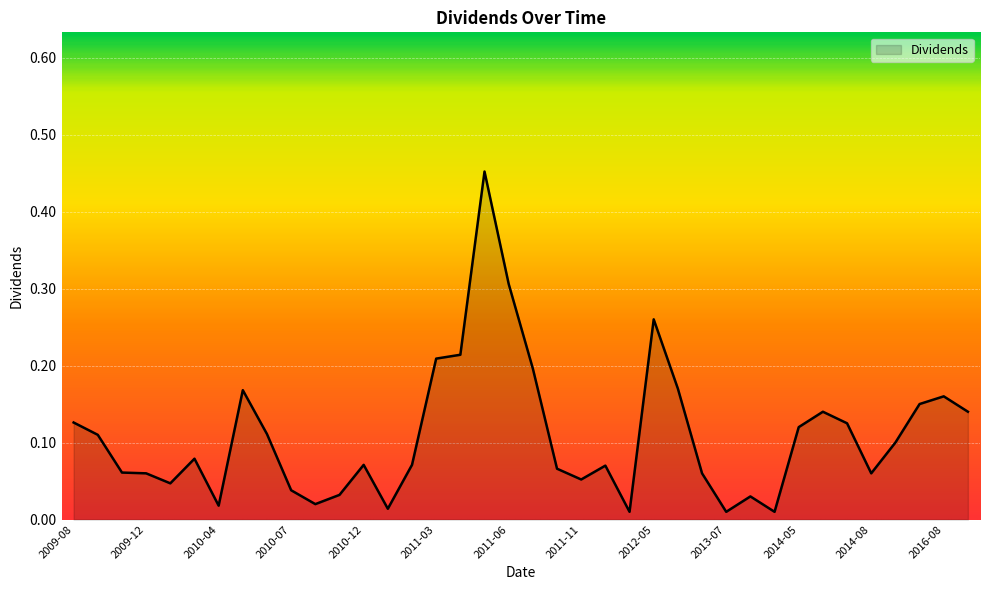

What is the difference between the maximum and minimum values?

0.4